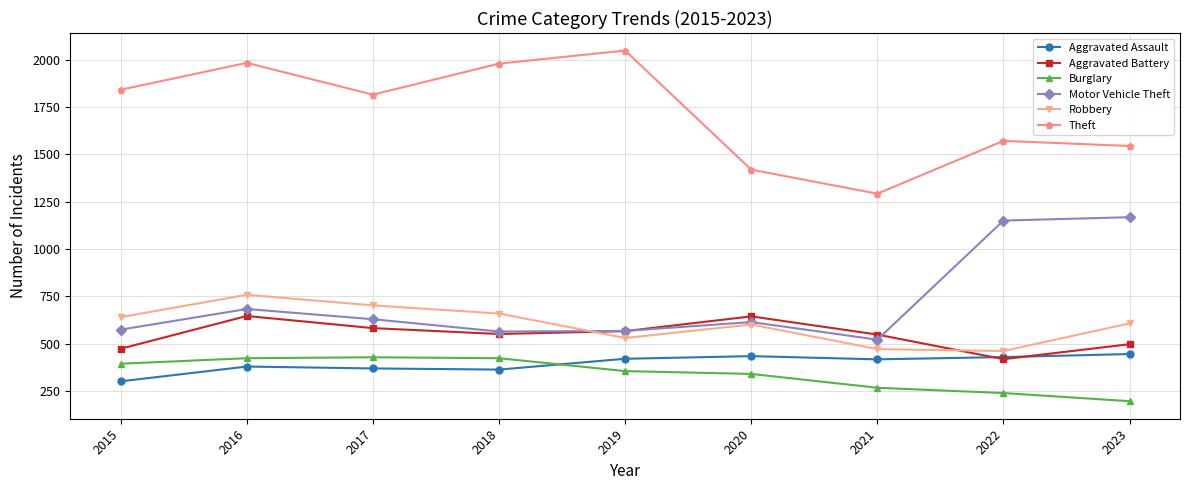

Where is the first local maximum for Theft?

2016